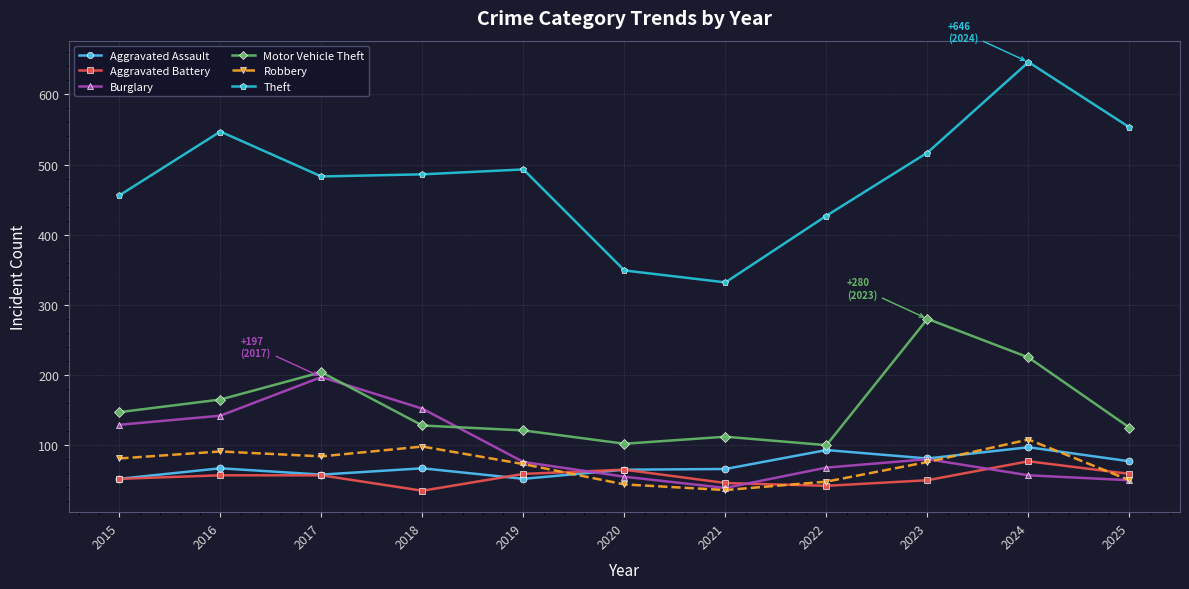

What is the lowest value of the Robbery series?

36